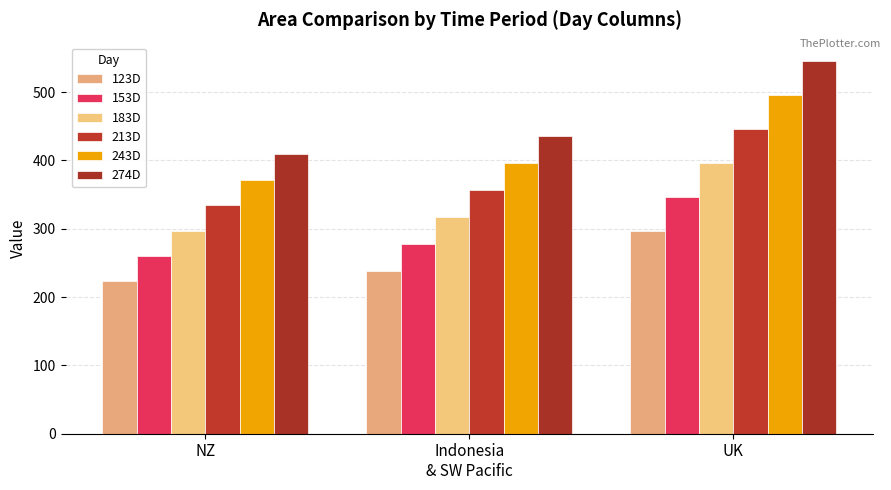

Which series has the largest range (max minus min)?

274D